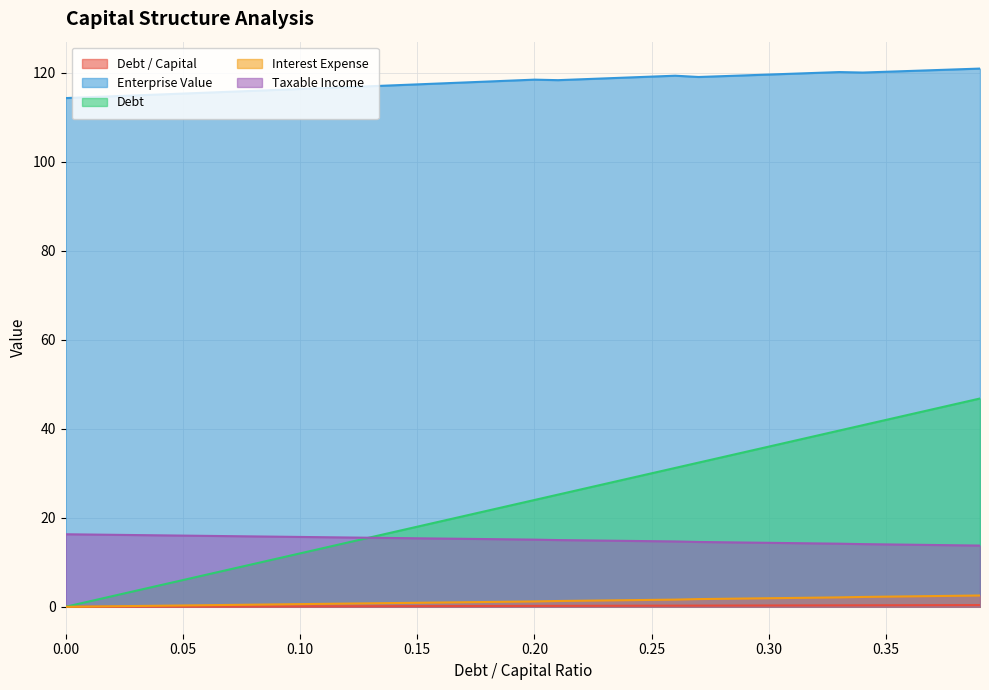

True or false: debt and interest_expense cross at least once.

False